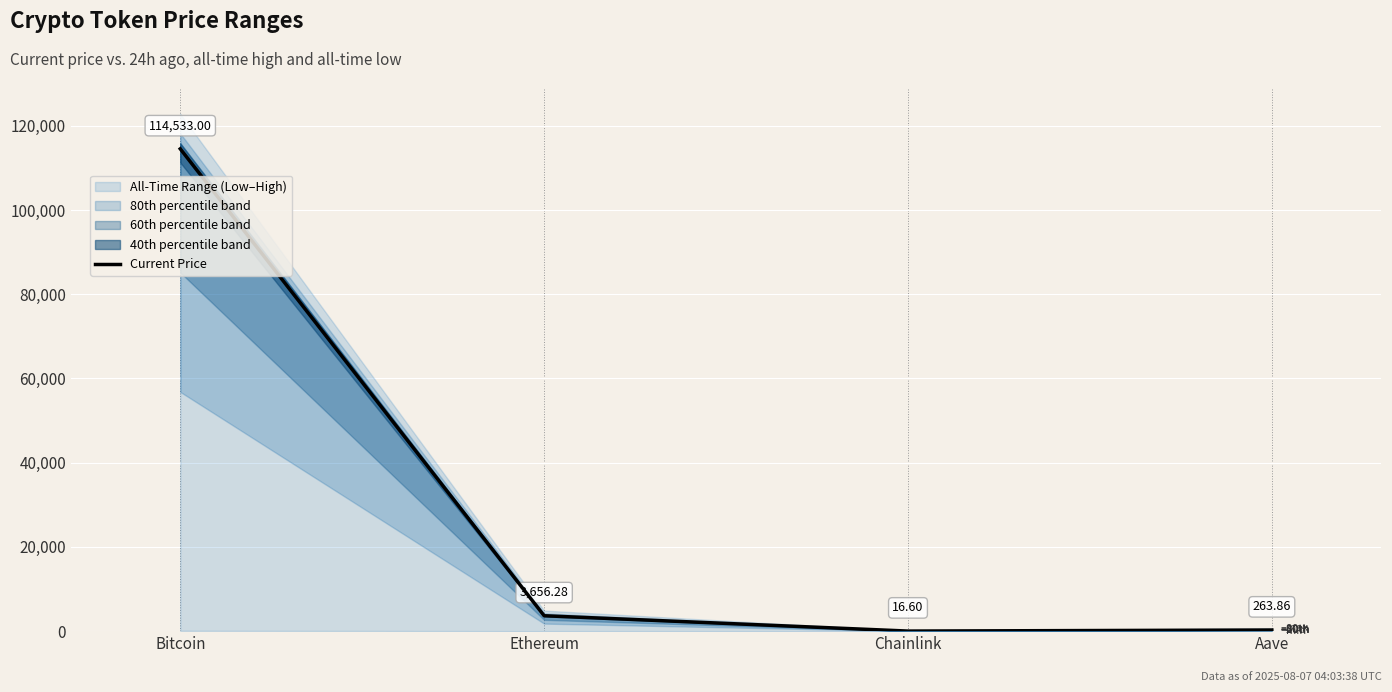

At which category does the data reach its first local valley?

Chainlink